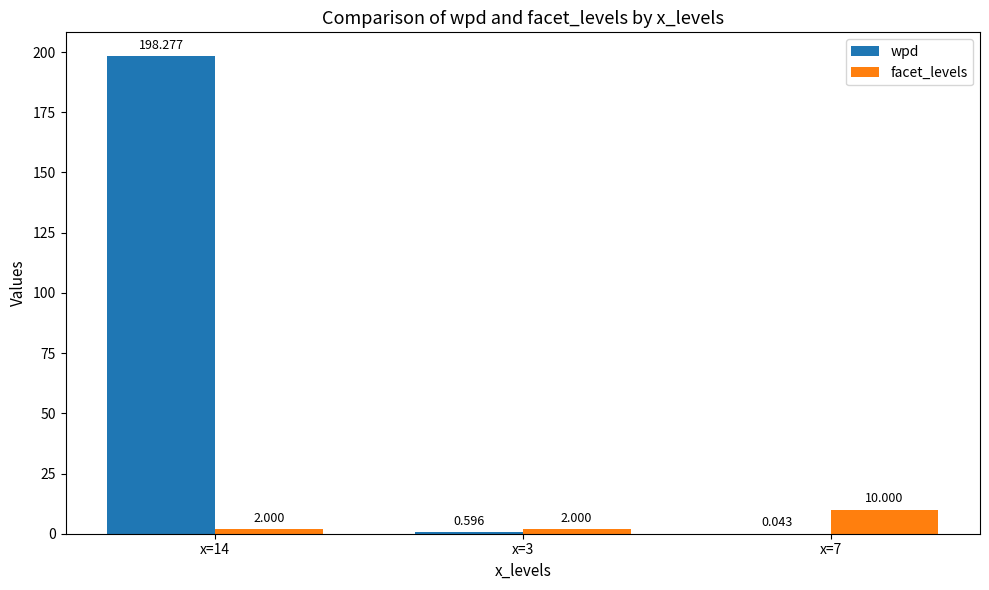

At which label is wpd closest to 99?

x=3